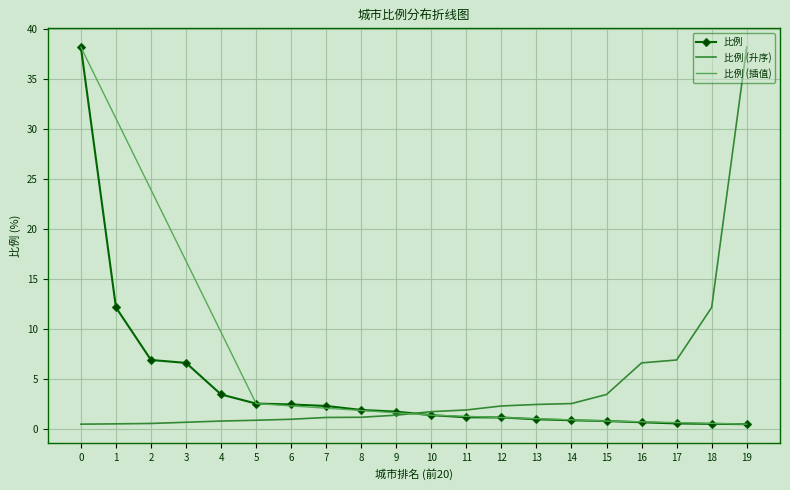

What is the smallest value displayed?

0.5